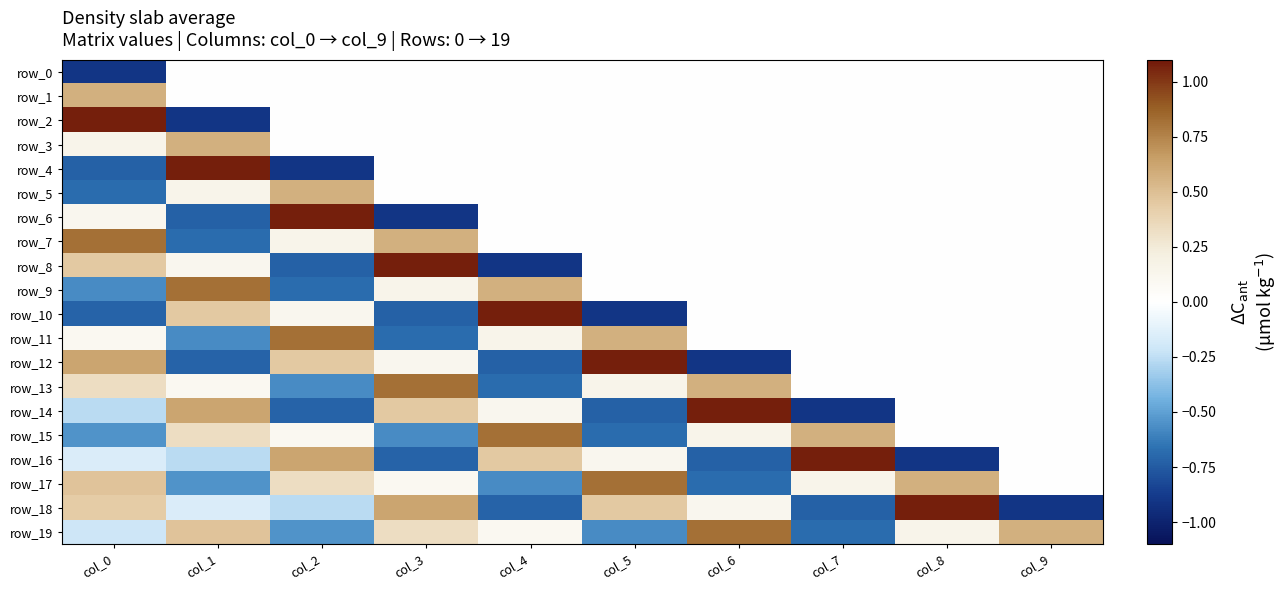

What is the approximate value of row_6 at col_3?

-0.9